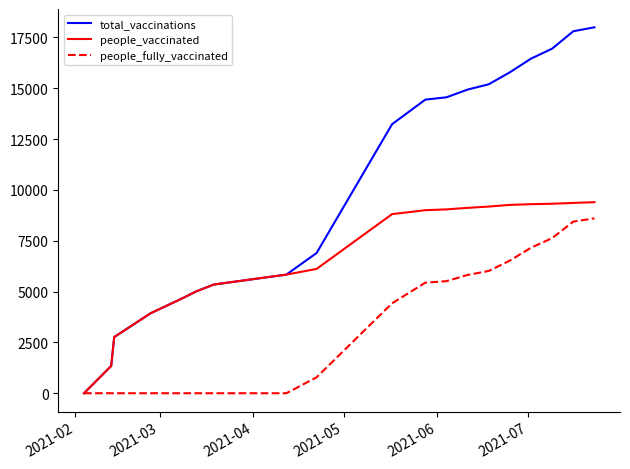

Rank the series by their maximum value, from highest to lowest.

total_vaccinations, people_vaccinated, people_fully_vaccinated